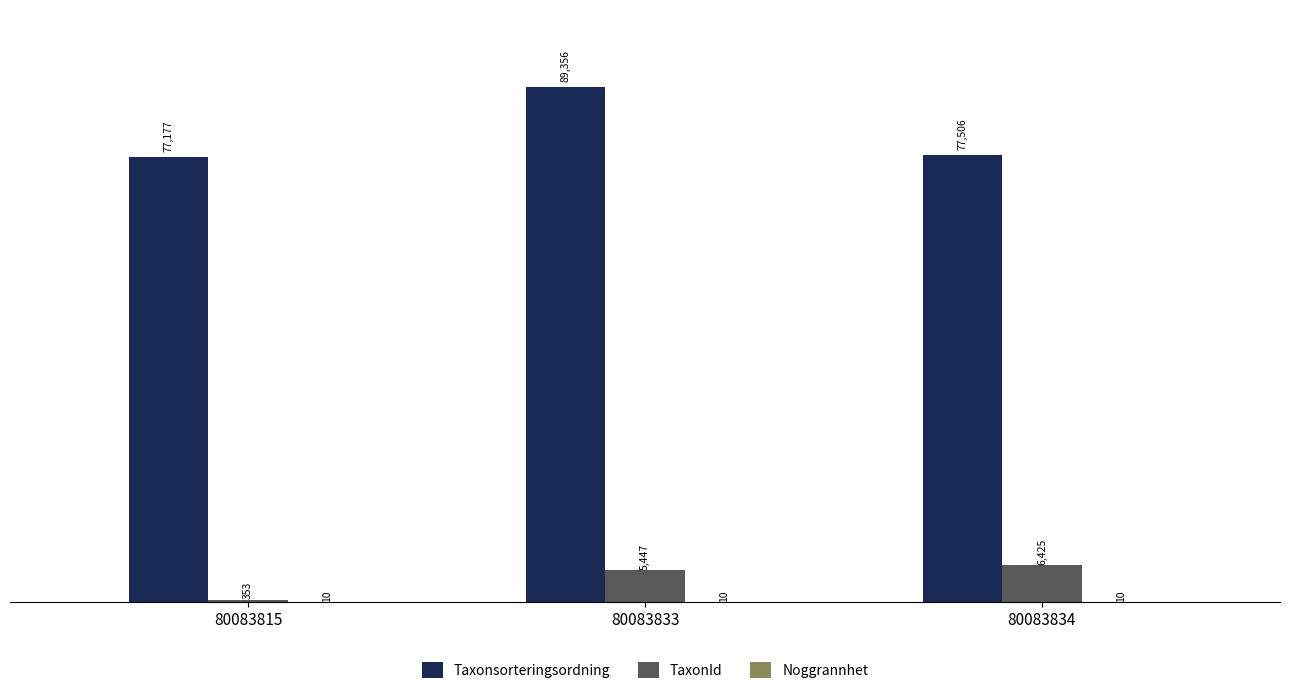

Between 80083833 and 80083834, which series saw the biggest shift?

Taxonsorteringsordning